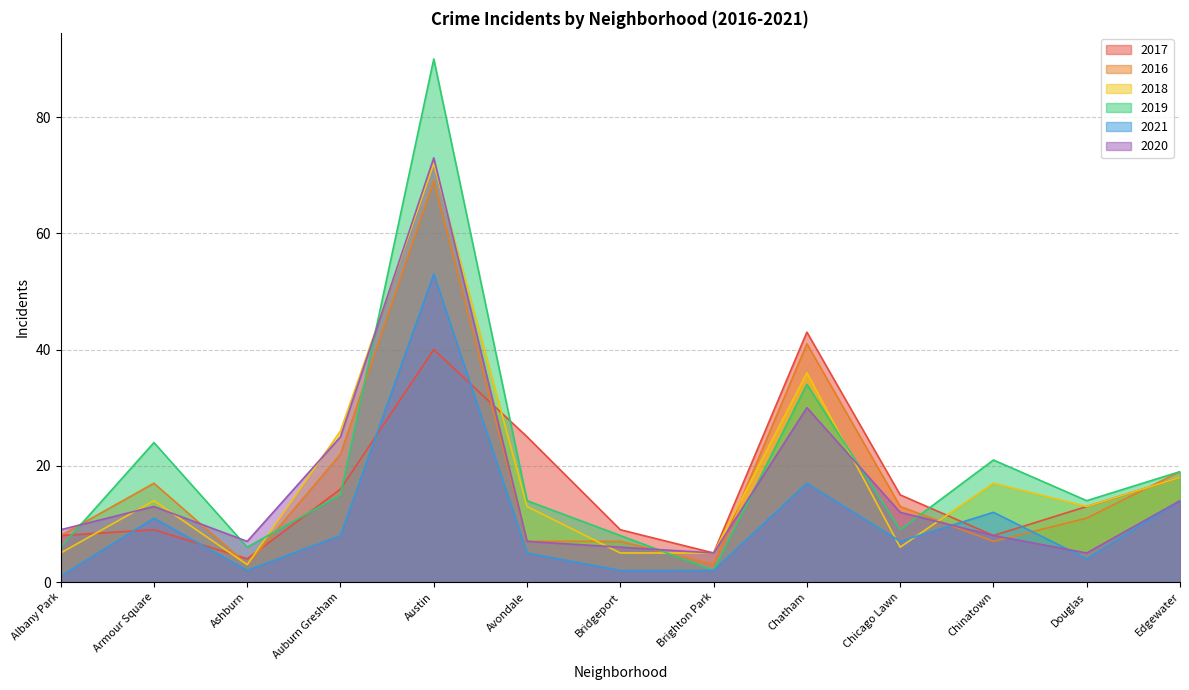

Is the value of 2016 at Chinatown greater than the value of 2019 at Douglas?

No